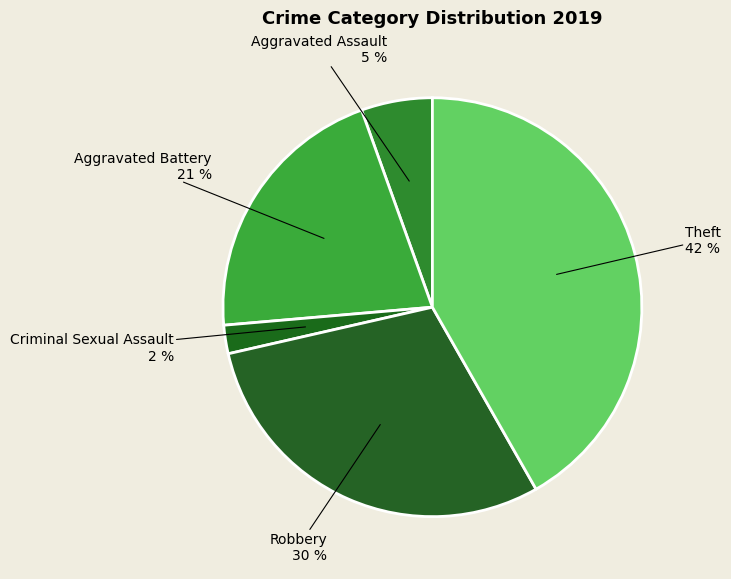

How many slices are in this pie chart?

5